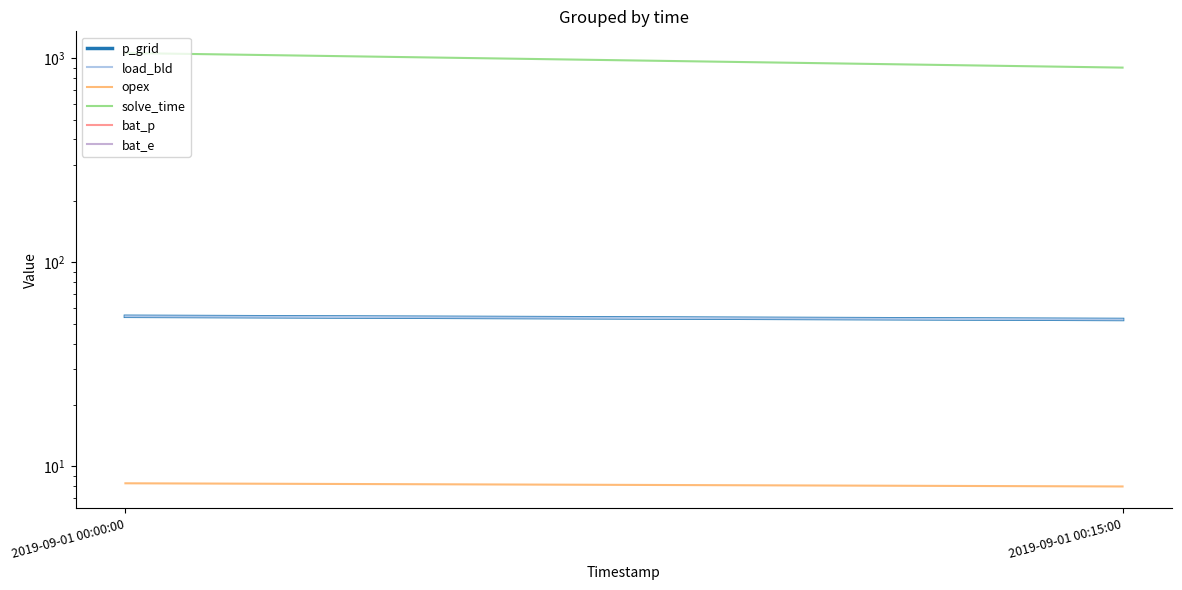

What is the value of the load_bld point at the 1st from the left?

54.4